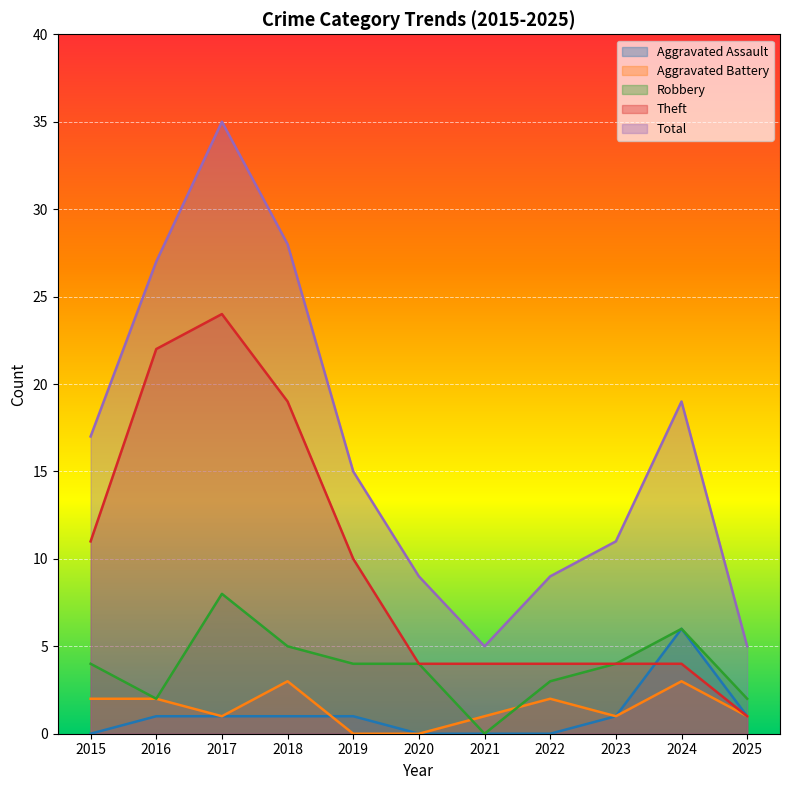

What are all the series names shown in the legend?

Aggravated Assault, Aggravated Battery, Robbery, Theft, Total